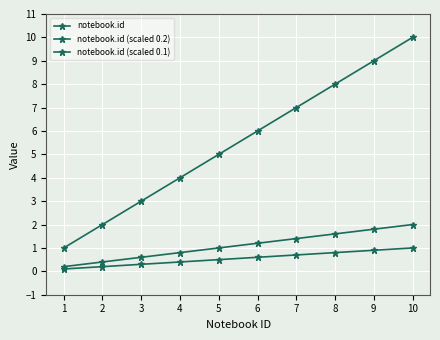

Reading left to right, what are all the values shown in this chart?

notebook.id: 1.0	2.0	3.0	4.0	5.0	6.0	7.0	8.0	9.0	10.0
notebook.id (scaled 0.2): 0.2	0.4	0.6	0.8	1.0	1.2	1.4	1.6	1.8	2.0
notebook.id (scaled 0.1): 0.1	0.2	0.3	0.4	0.5	0.6	0.7	0.8	0.9	1.0